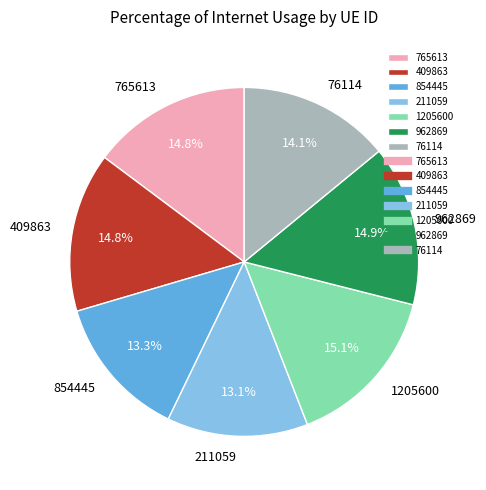

Is the sum of 76114 and 854445 greater than half?

No